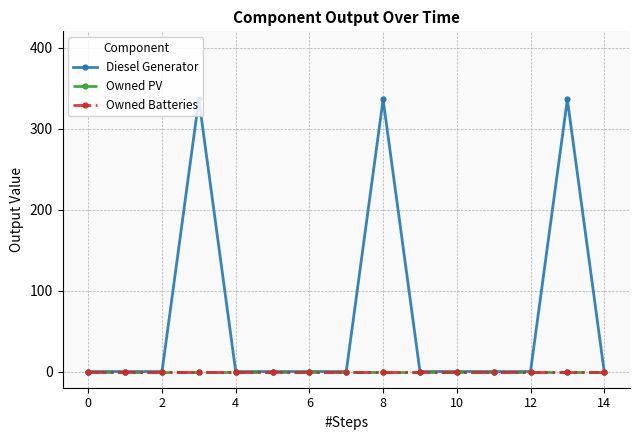

Does the chart have visible grid lines?

Yes